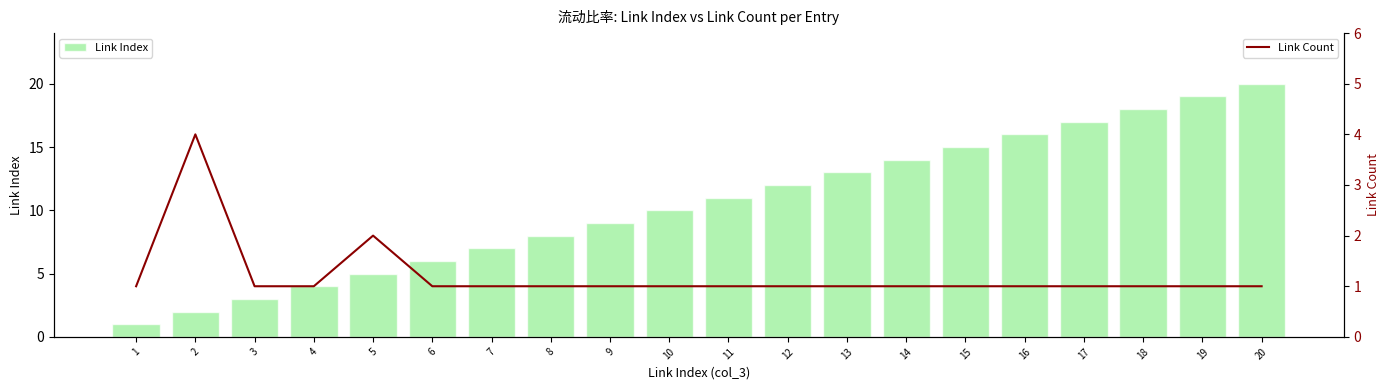

What is the value of the Link Count bar at the 3rd from the left?

1